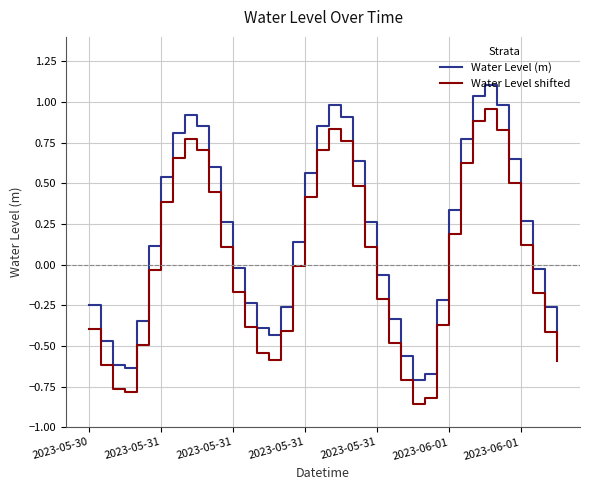

True or false: Water Level (m) and Water Level shifted intersect in this chart.

False